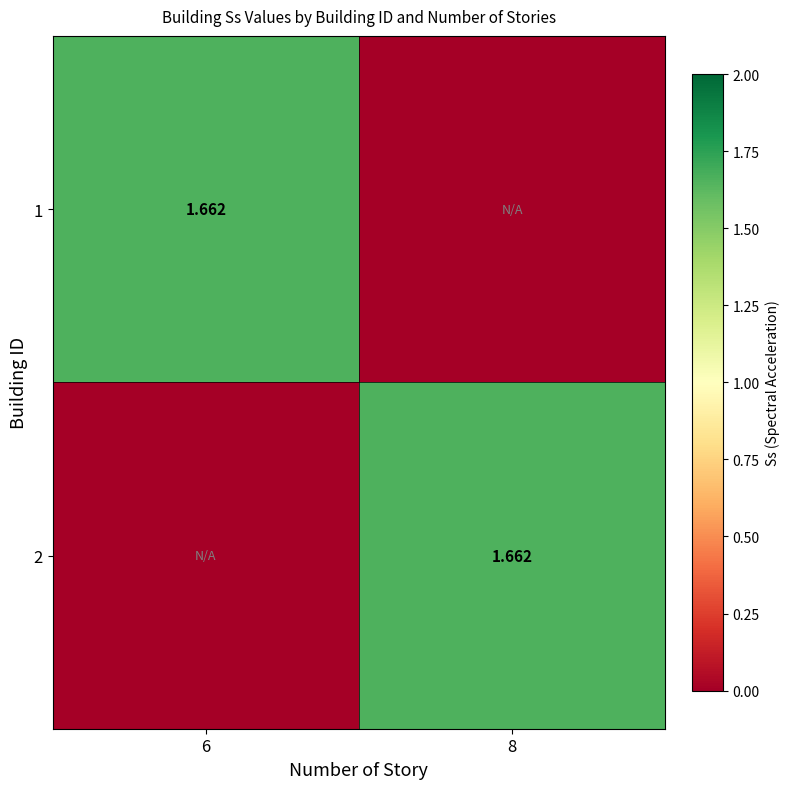

Rank the series by their maximum value, from lowest to highest.

1, 2